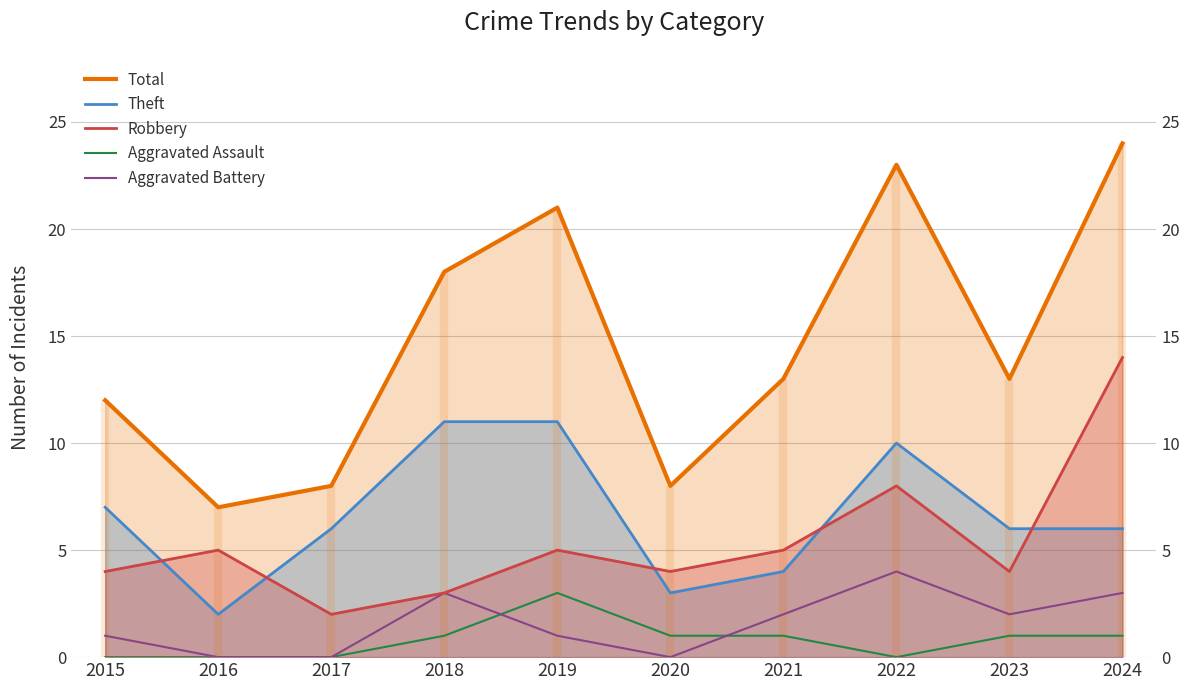

Is it true that Total equals 13 at 2023?

True